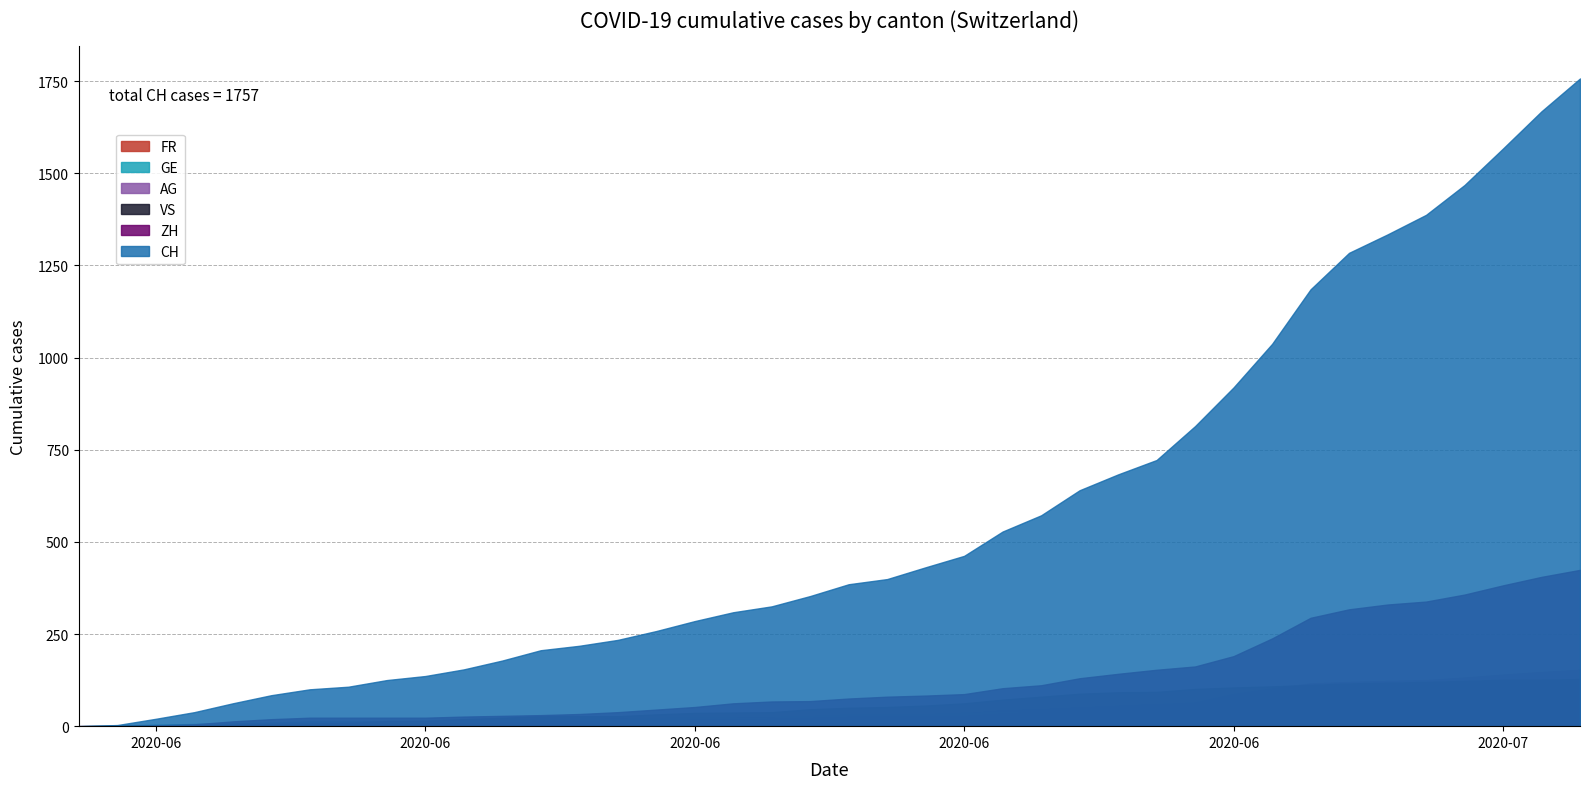

At which category is the sum across all series the highest?

39